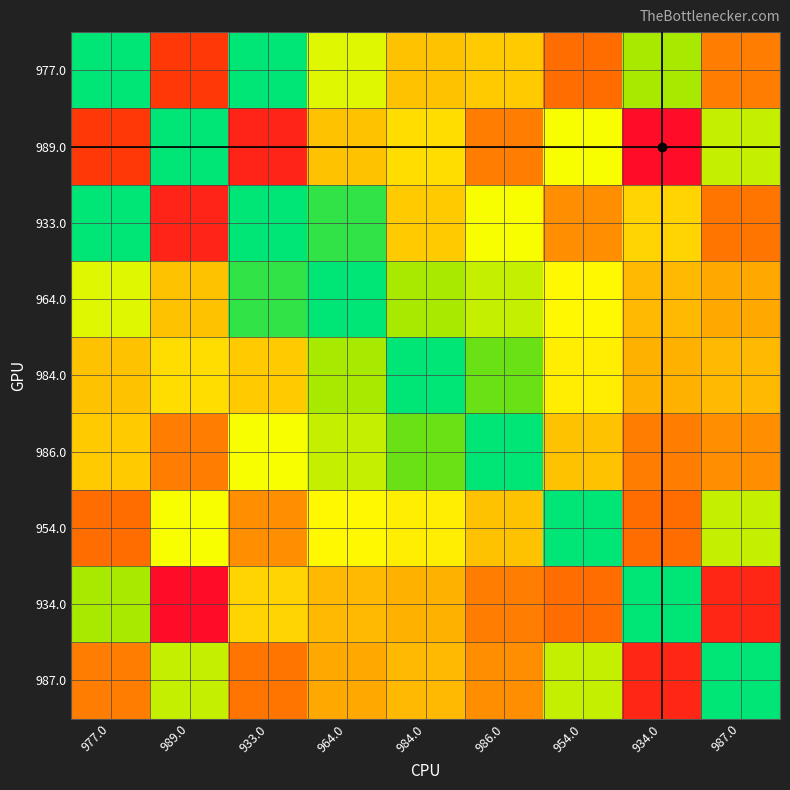

Rank the categories by 987.0 value from highest to lowest.

934.0, 933.0, 977.0, 986.0, 964.0, 984.0, 989.0, 954.0, 987.0